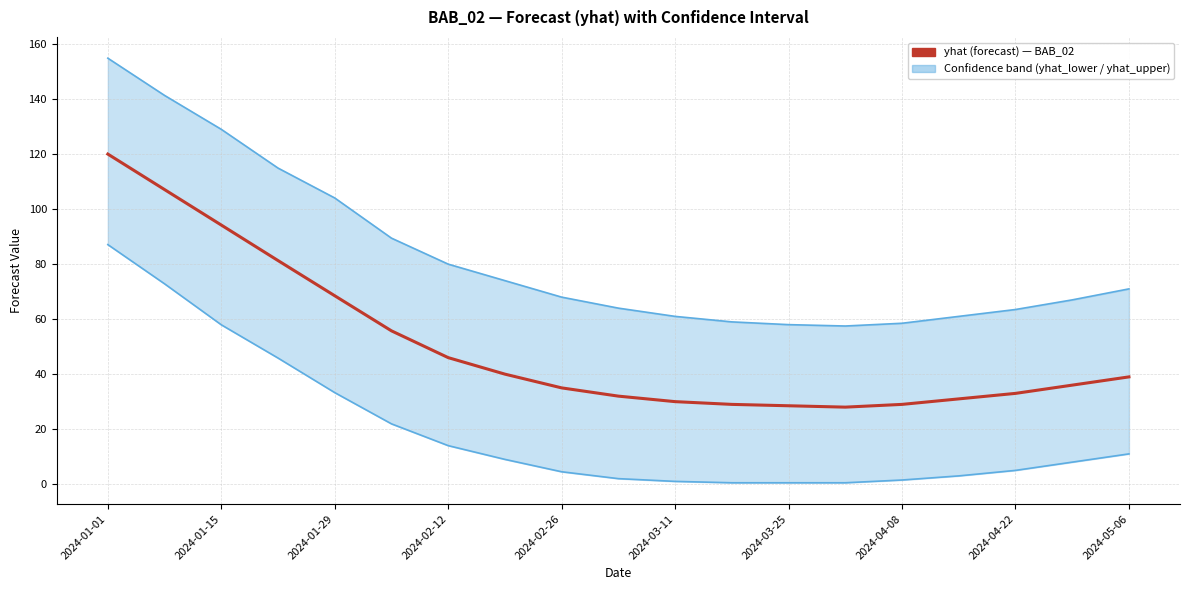

What is the total value across all series at 2024-05-06?

121.0